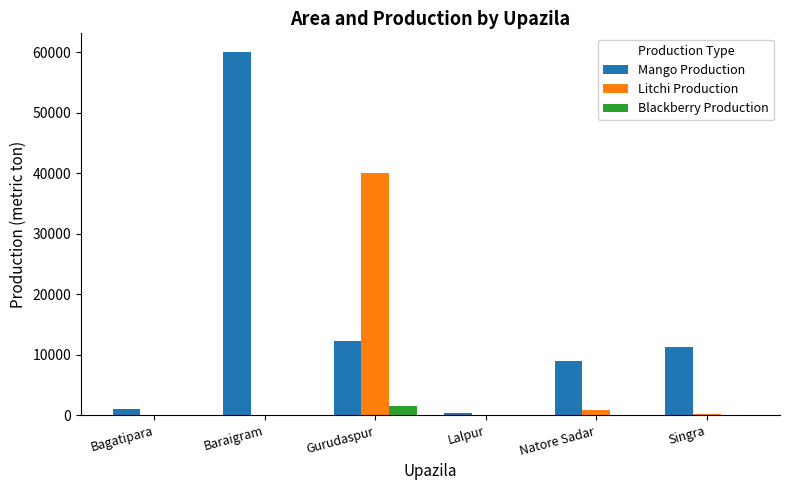

Which label corresponds to the largest value in the chart?

Baraigram